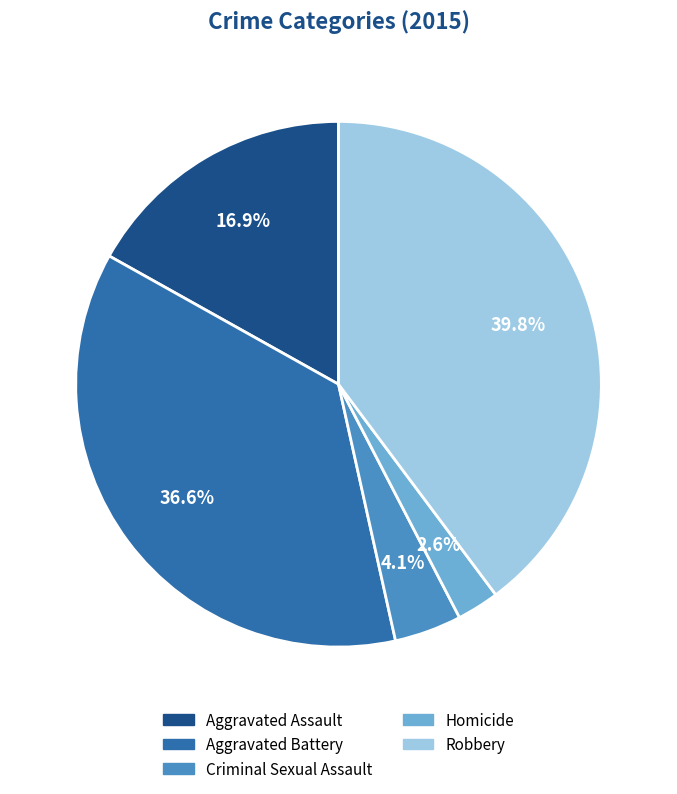

Count the number of slices in the pie.

5